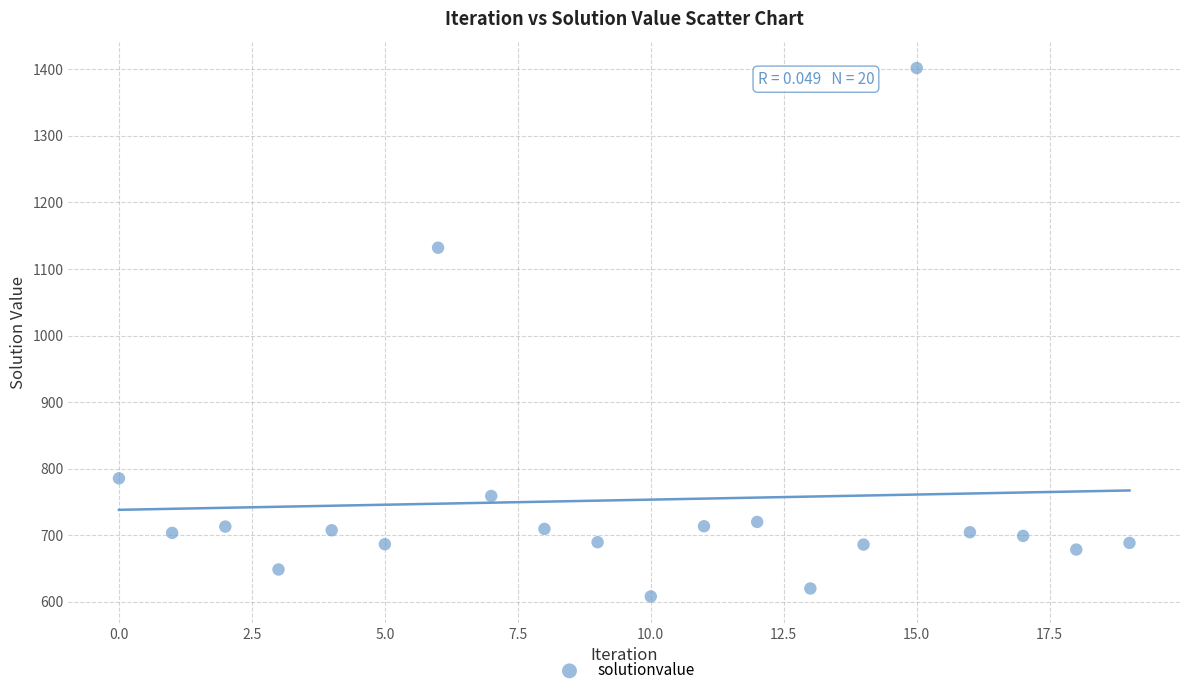

What is the range of Y values (max minus min)?

794.0